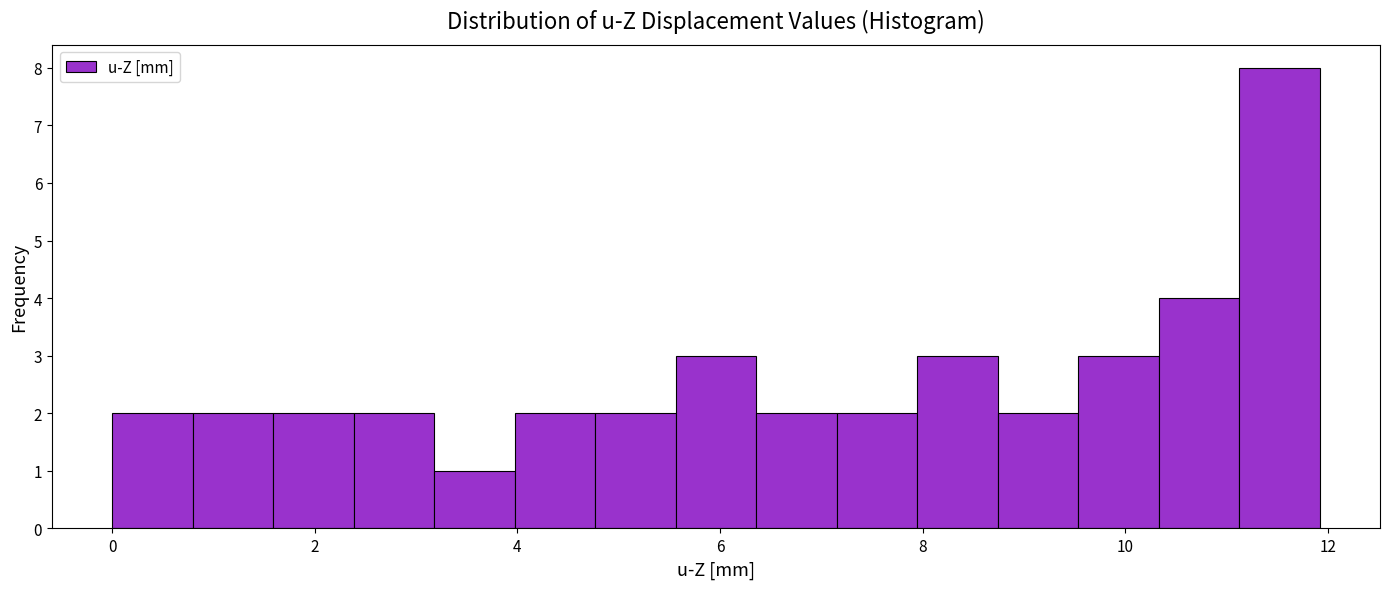

Around what value on the x-axis is the tallest bar? Give the approximate position of its centre, as read against the axis.

11.6